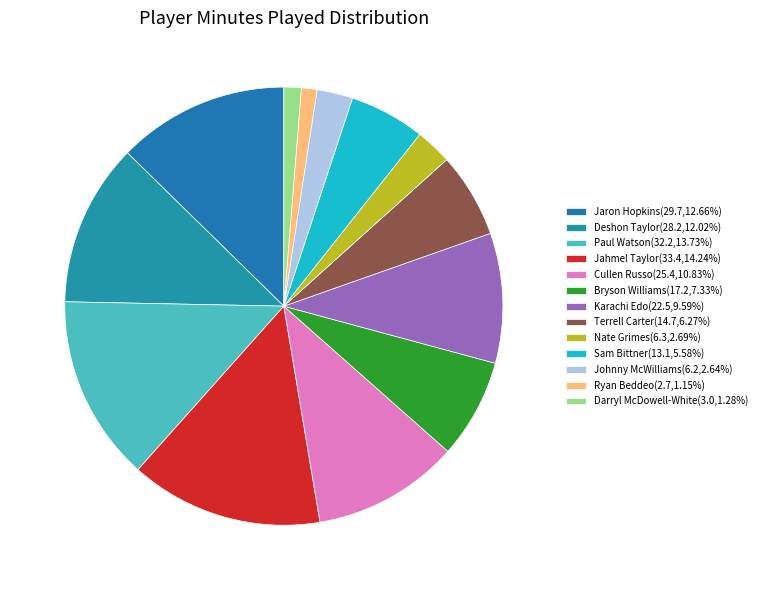

To the nearest percent, what is the average slice percentage?

8%